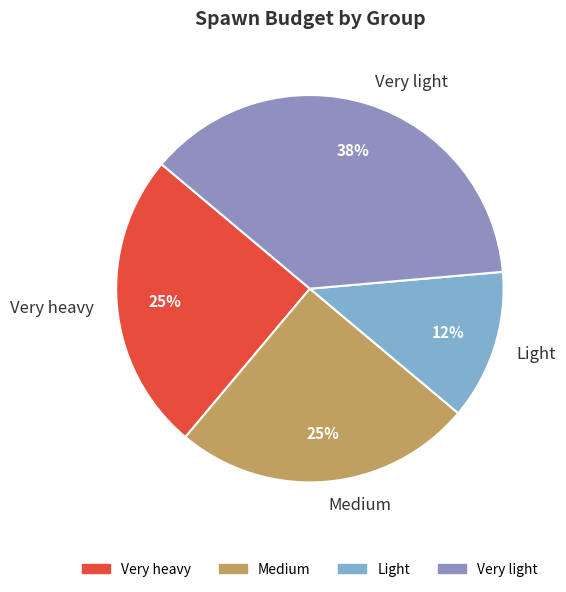

Is it true that Light is 6% of the pie?

False